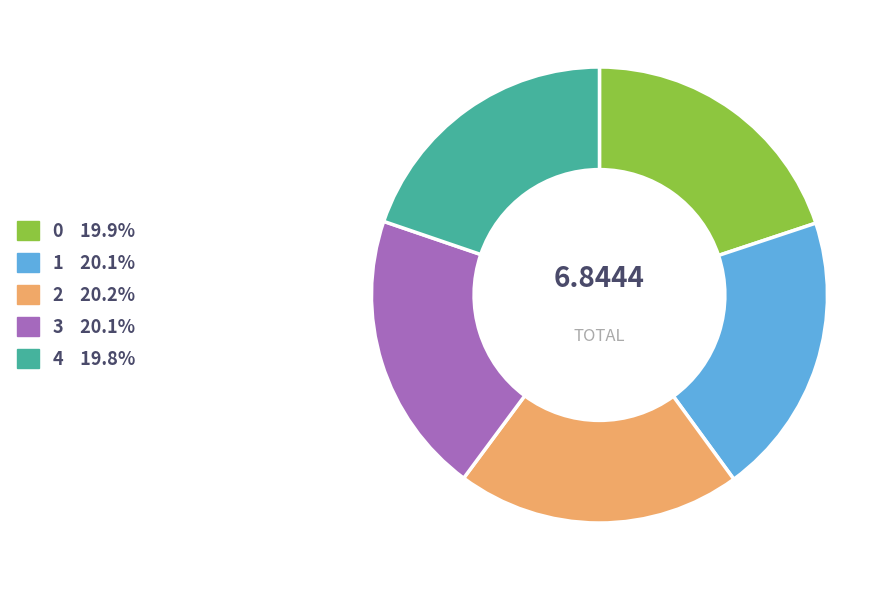

How many segments does this pie chart have?

5